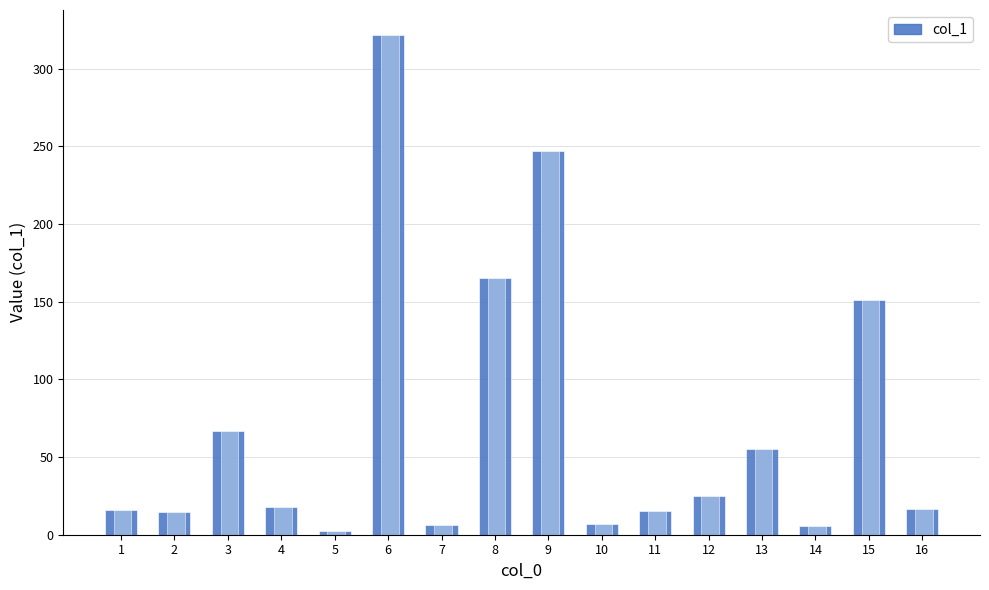

Which has a higher value, 12 or 14?

12